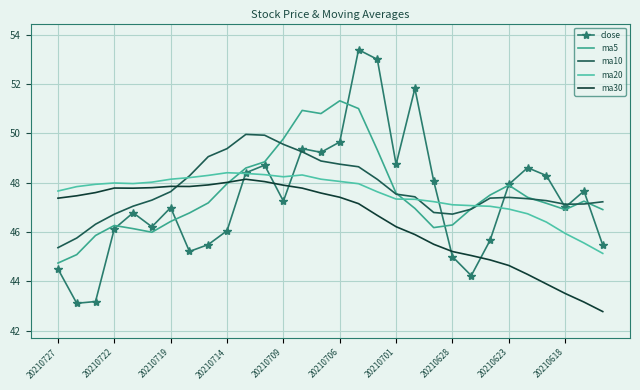

What is the maximum value shown in the chart?

53.4